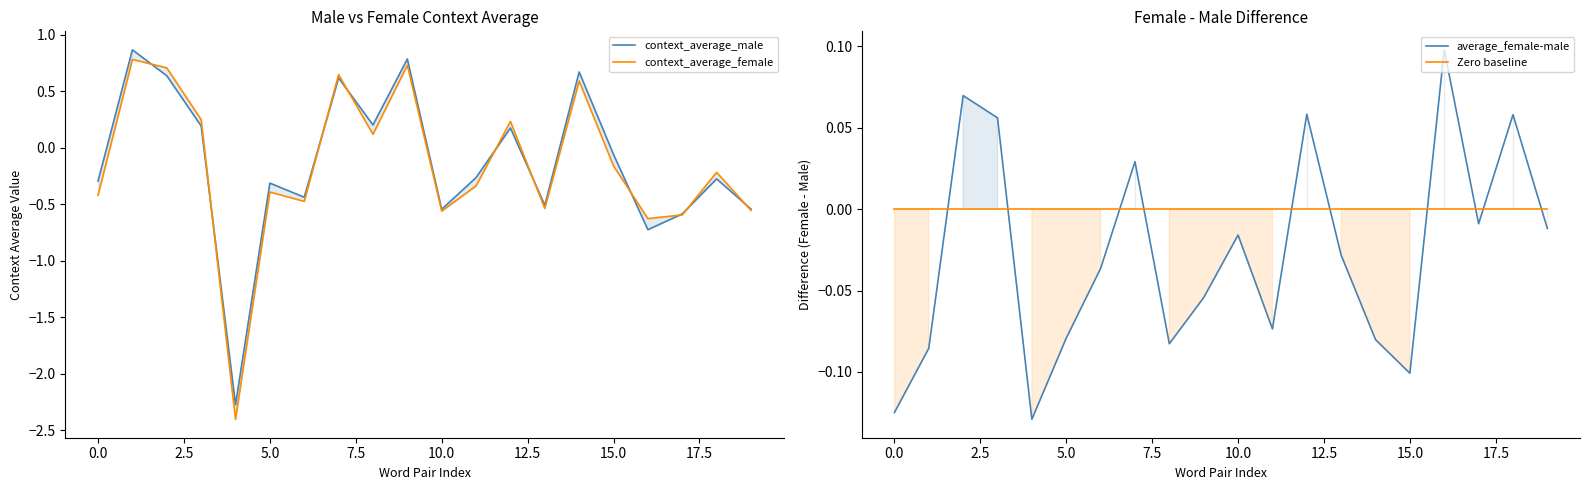

What are all the series names shown in the legend?

context_average_male, context_average_female, average_female-male, Zero baseline